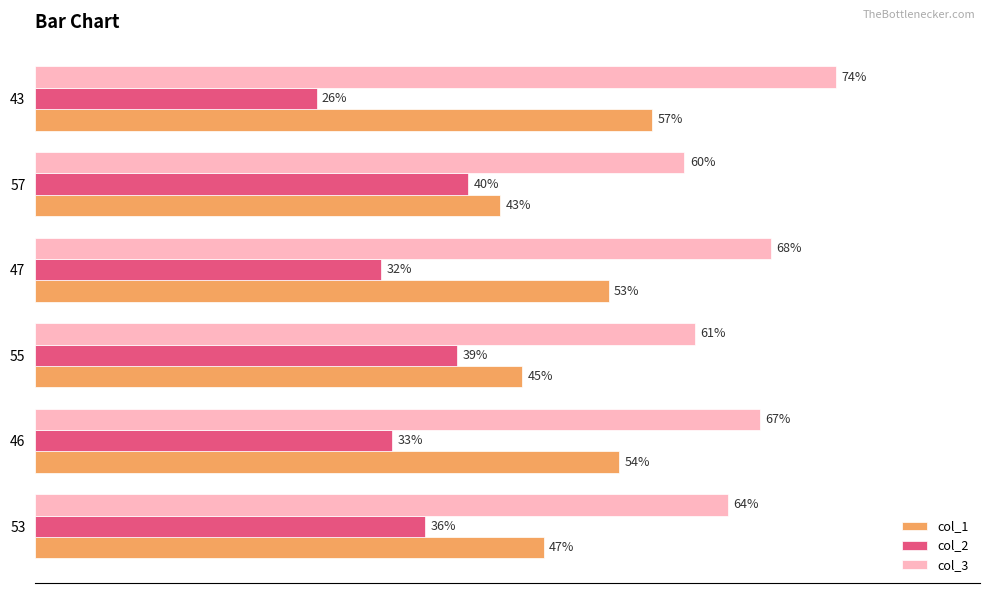

List the labels in order of col_1 value, smallest first.

57, 55, 53, 47, 46, 43